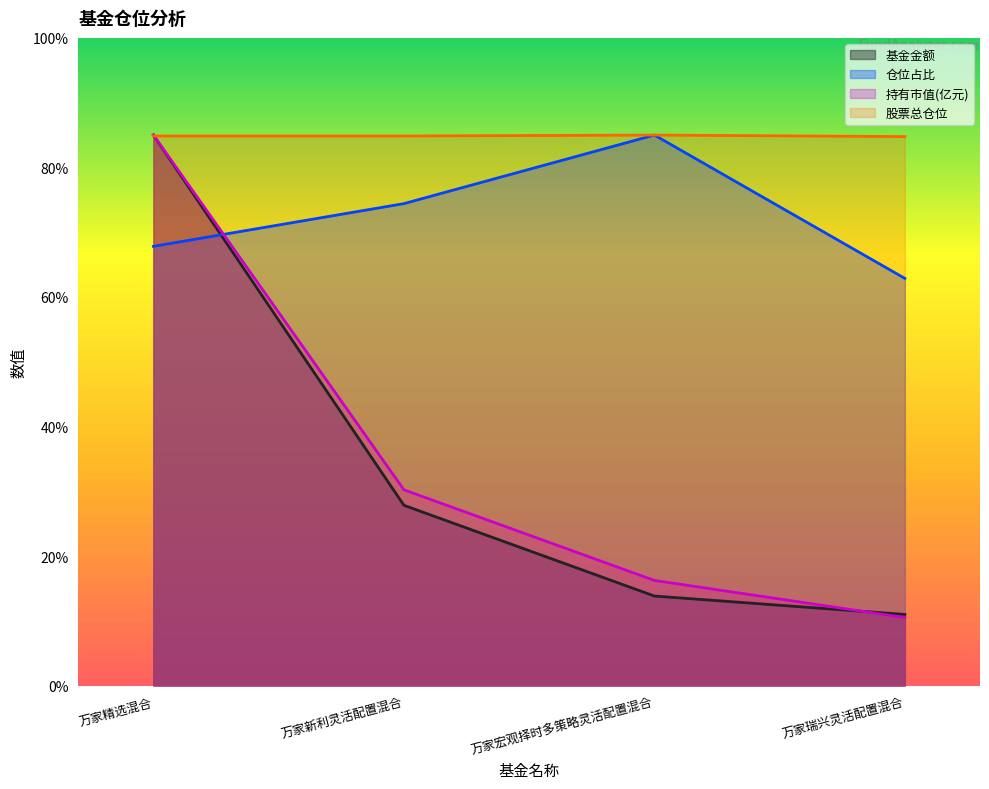

Reading left to right, extract all data points from this chart.

基金金额: 万家精选混合=85.0	万家新利灵活配置混合=27.8	万家宏观择时多策略灵活配置混合=13.8	万家瑞兴灵活配置混合=11.0
仓位占比: 万家精选混合=67.8	万家新利灵活配置混合=74.4	万家宏观择时多策略灵活配置混合=85.0	万家瑞兴灵活配置混合=62.9
持有市值(亿元): 万家精选混合=85.0	万家新利灵活配置混合=30.2	万家宏观择时多策略灵活配置混合=16.2	万家瑞兴灵活配置混合=10.5
股票总仓位: 万家精选混合=84.9	万家新利灵活配置混合=84.9	万家宏观择时多策略灵活配置混合=85.0	万家瑞兴灵活配置混合=84.8